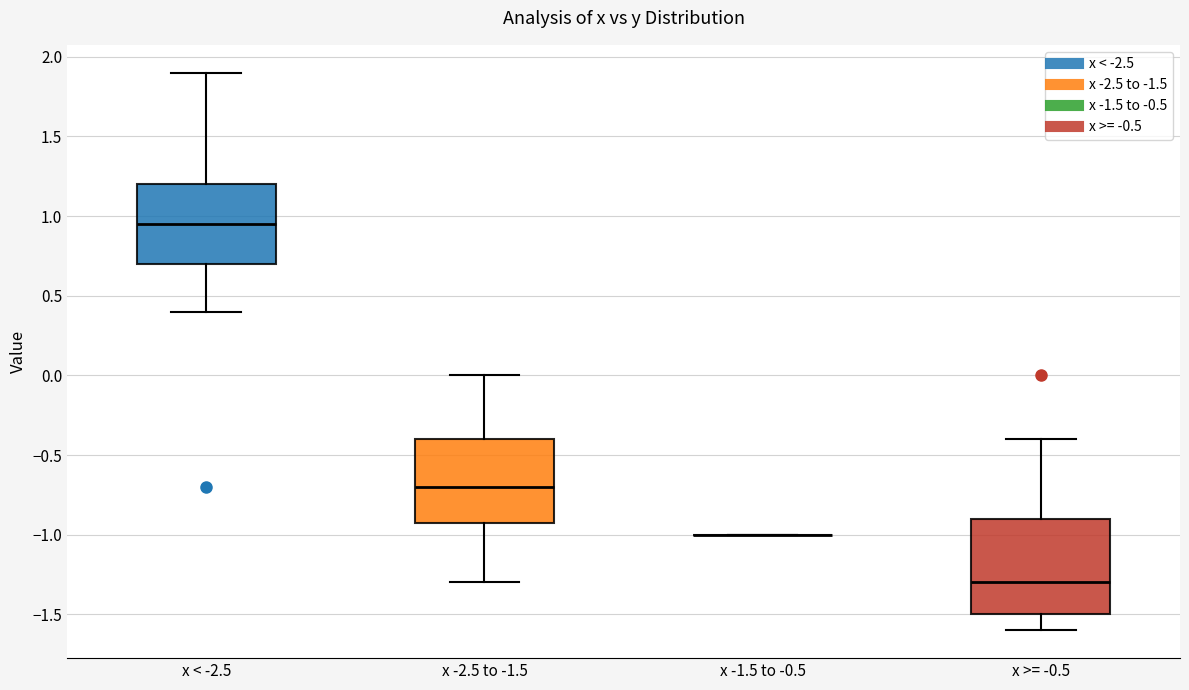

Where is the upper edge of the box for x < -2.5 on the y-axis? The values are not printed on the chart, so give them approximately, as read against the axis.

1.20